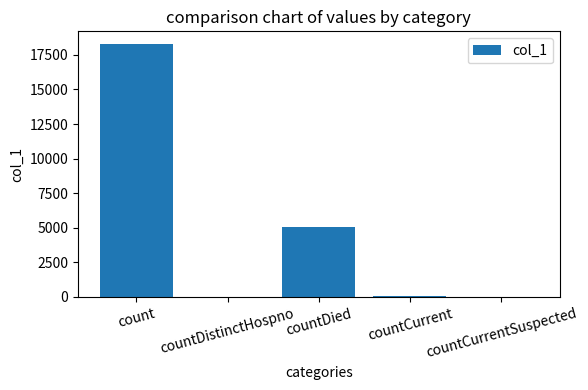

What is the change in value from count to countCurrentSuspected?

-18287